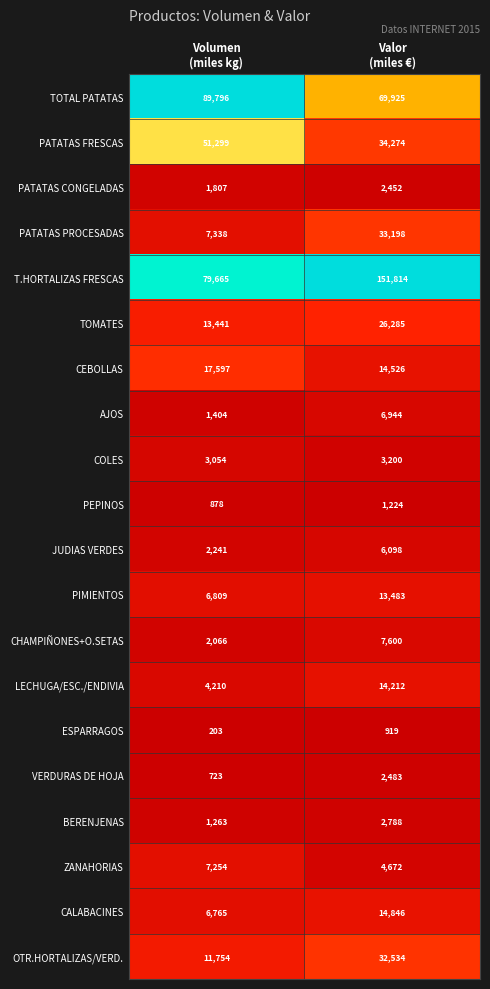

What is the sum of all TOMATES values?

39726